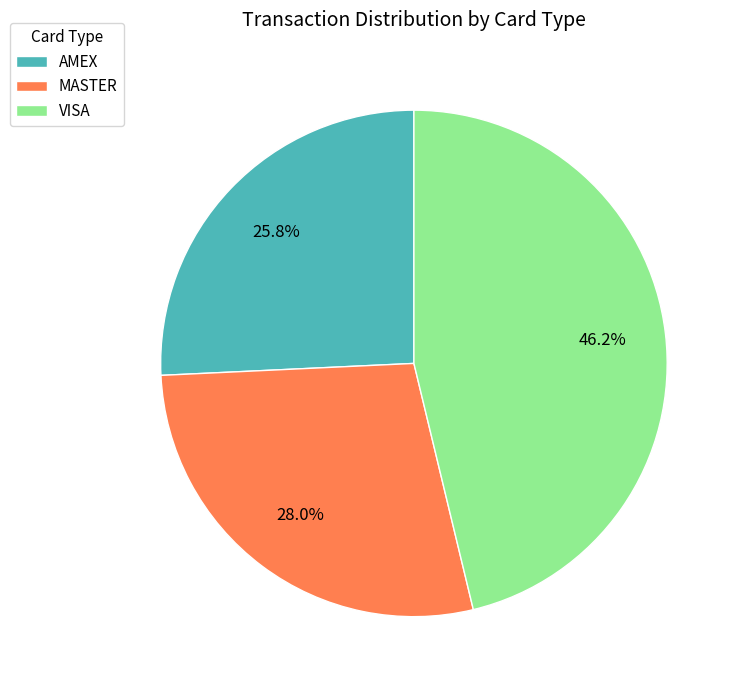

What is the ratio of the value at AMEX to the value at VISA?

0.6